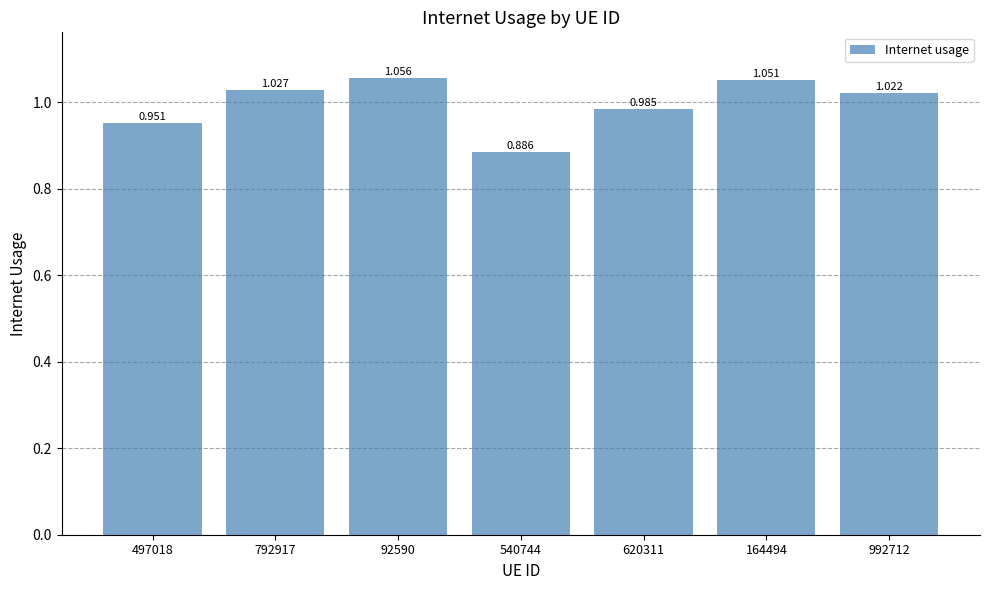

How many series are shown in this chart?

1